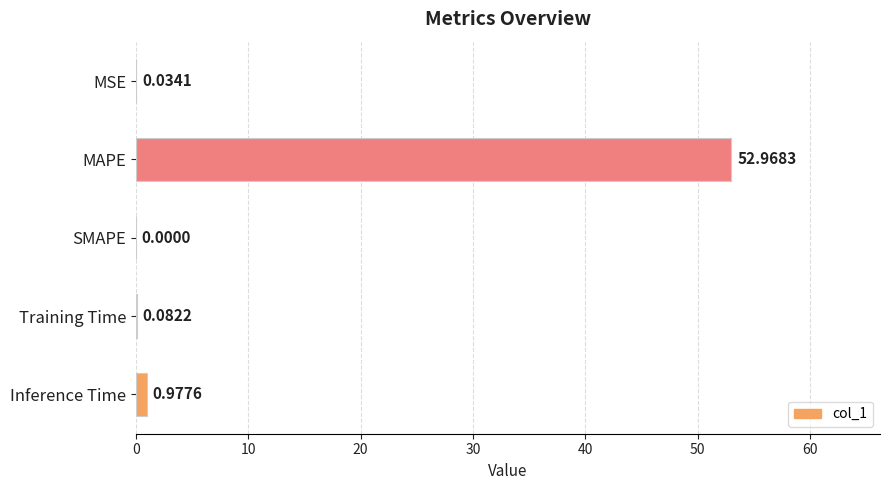

What is the sum of the values at Inference Time and MAPE?

53.9